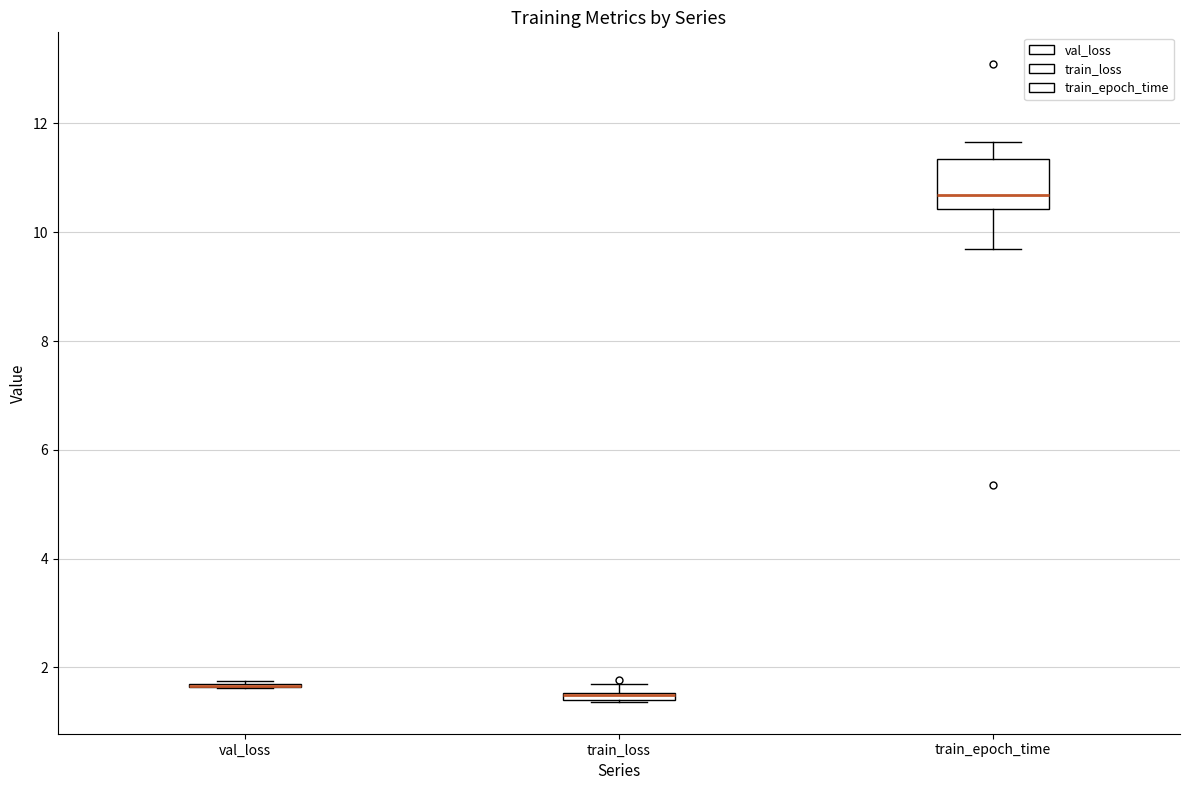

Which box is the tallest, from its lower edge to its upper edge?

train_epoch_time